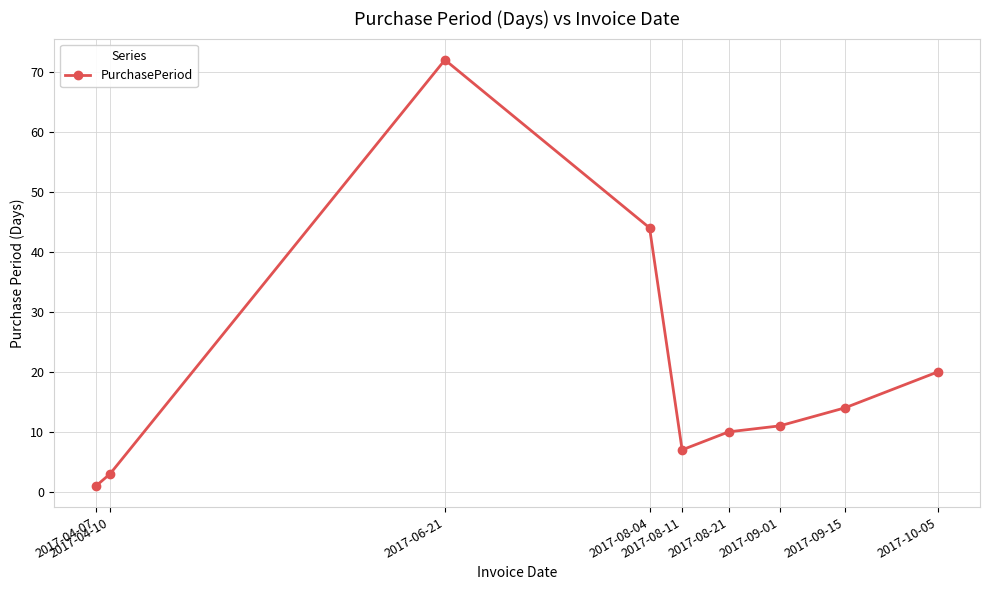

How many points are higher than both their immediate neighbors (excluding endpoints)?

1